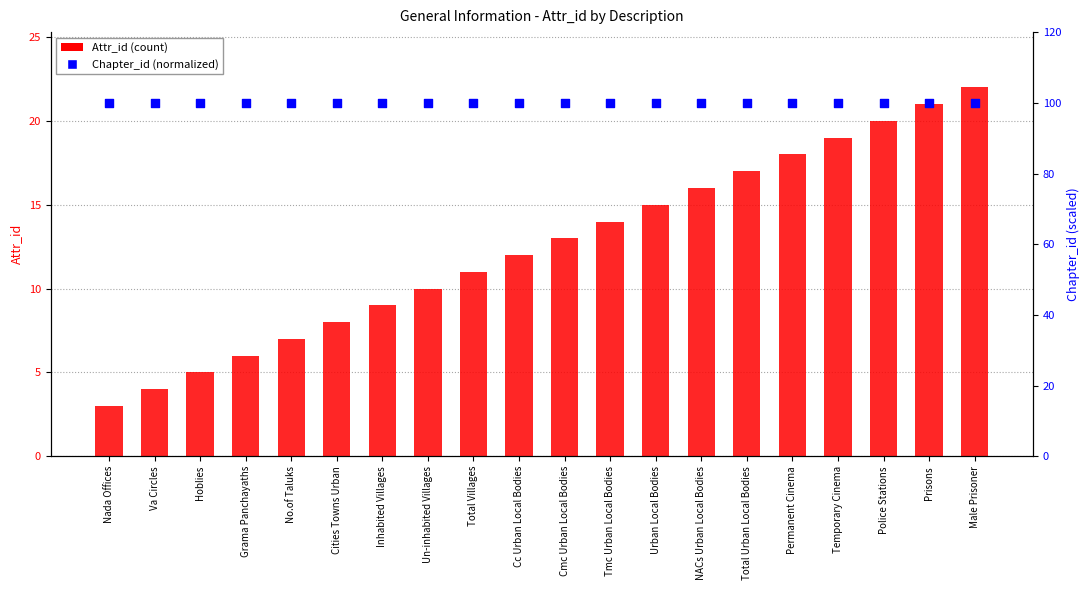

Which series has the largest Y range (max minus min)?

Attr_id (count)